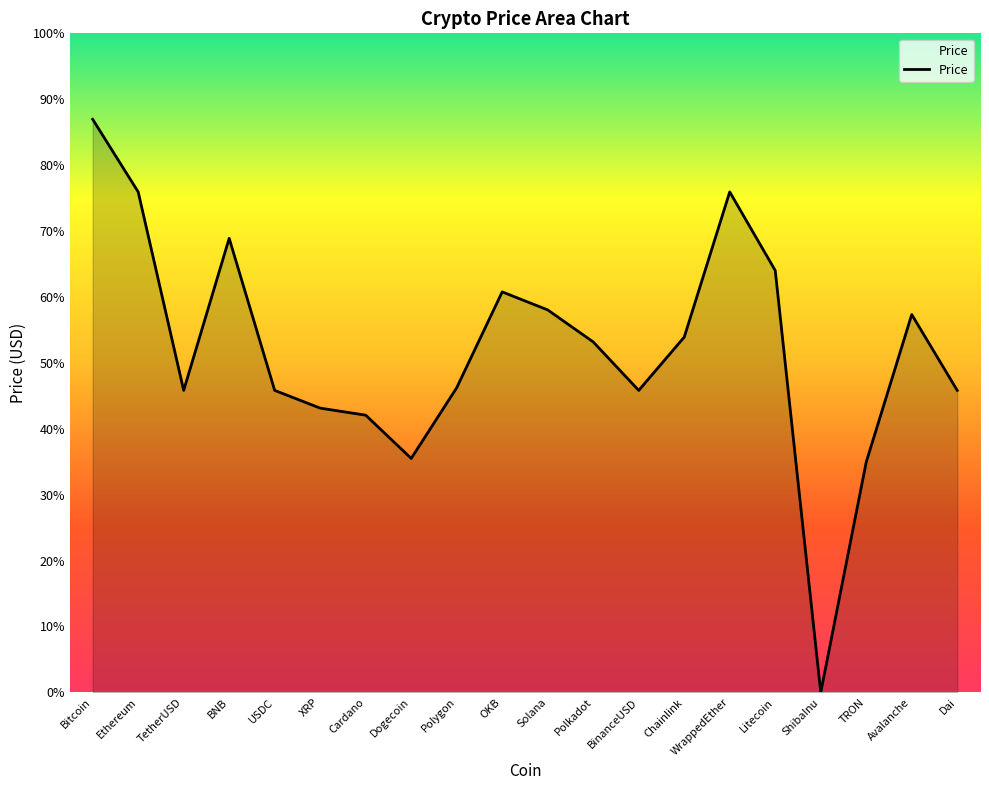

Rank the categories by value from lowest to highest.

ShibaInu, TRON, Dogecoin, Cardano, XRP, Dai, TetherUSD, USDC, BinanceUSD, Polygon, Polkadot, Chainlink, Avalanche, Solana, OKB, Litecoin, BNB, WrappedEther, Ethereum, Bitcoin